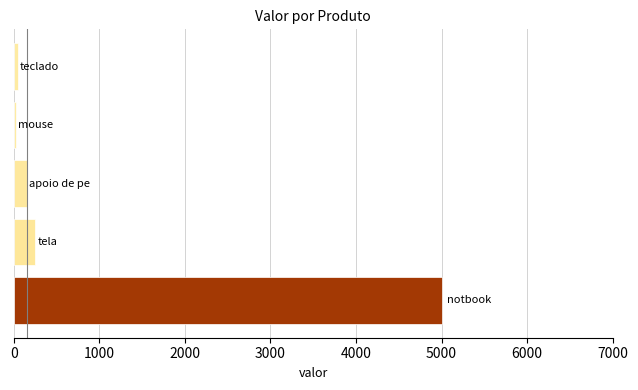

Does the chart contain any negative values?

No